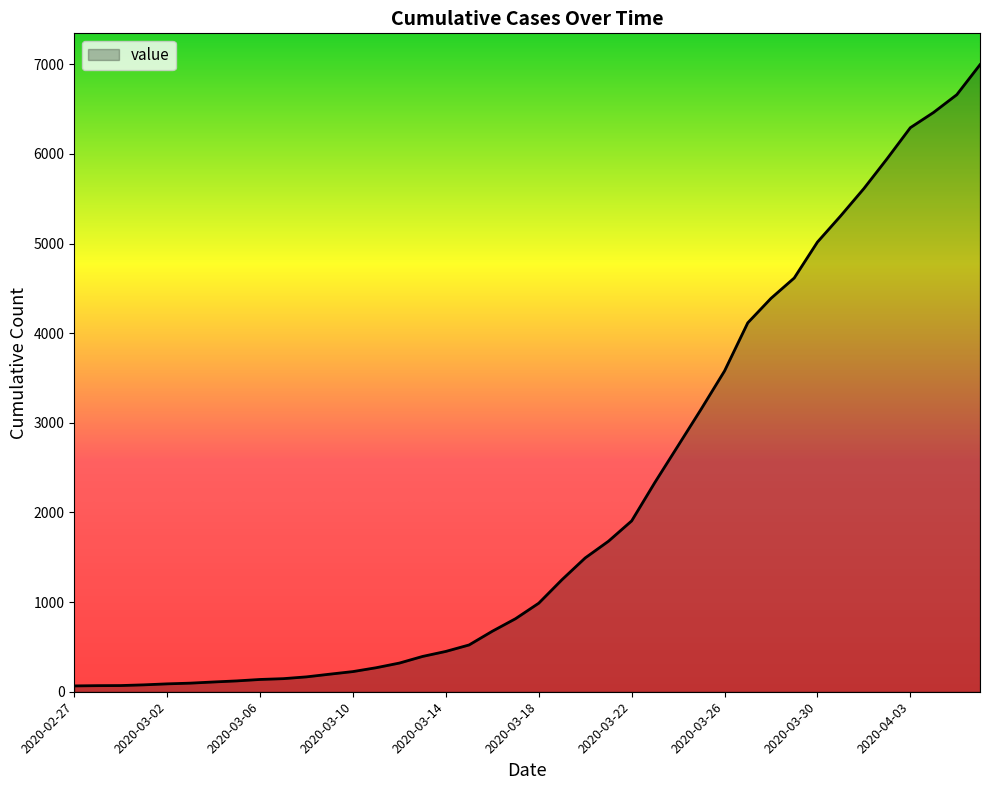

Which label corresponds to the largest value in the chart?

2020-04-06